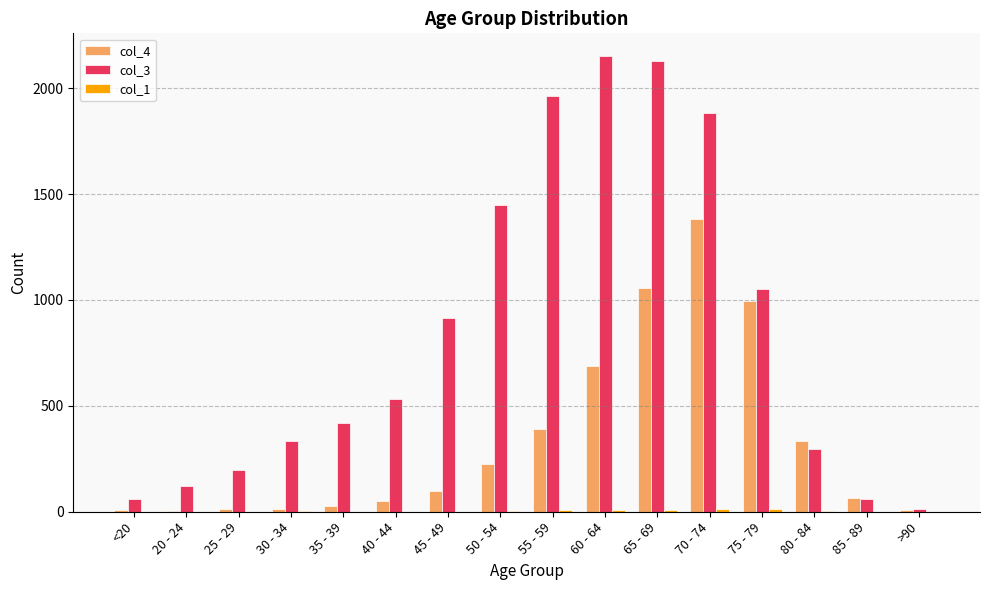

Which series has the largest total across all categories?

col_3